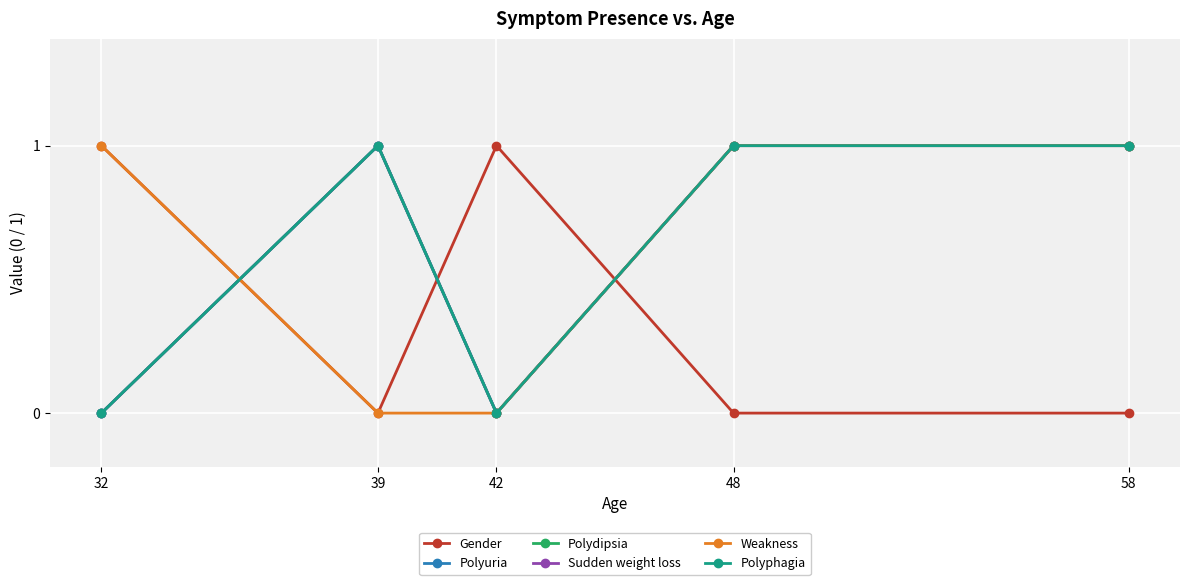

Is this an area chart (filled region under the line)?

No